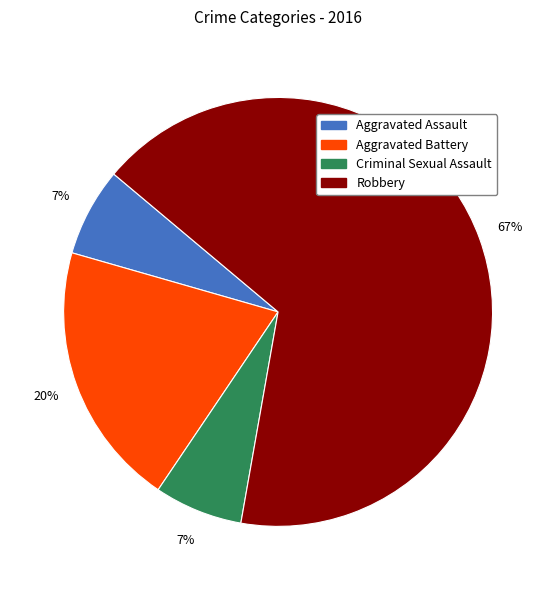

Combined, do Robbery and Aggravated Battery account for over 50%?

Yes